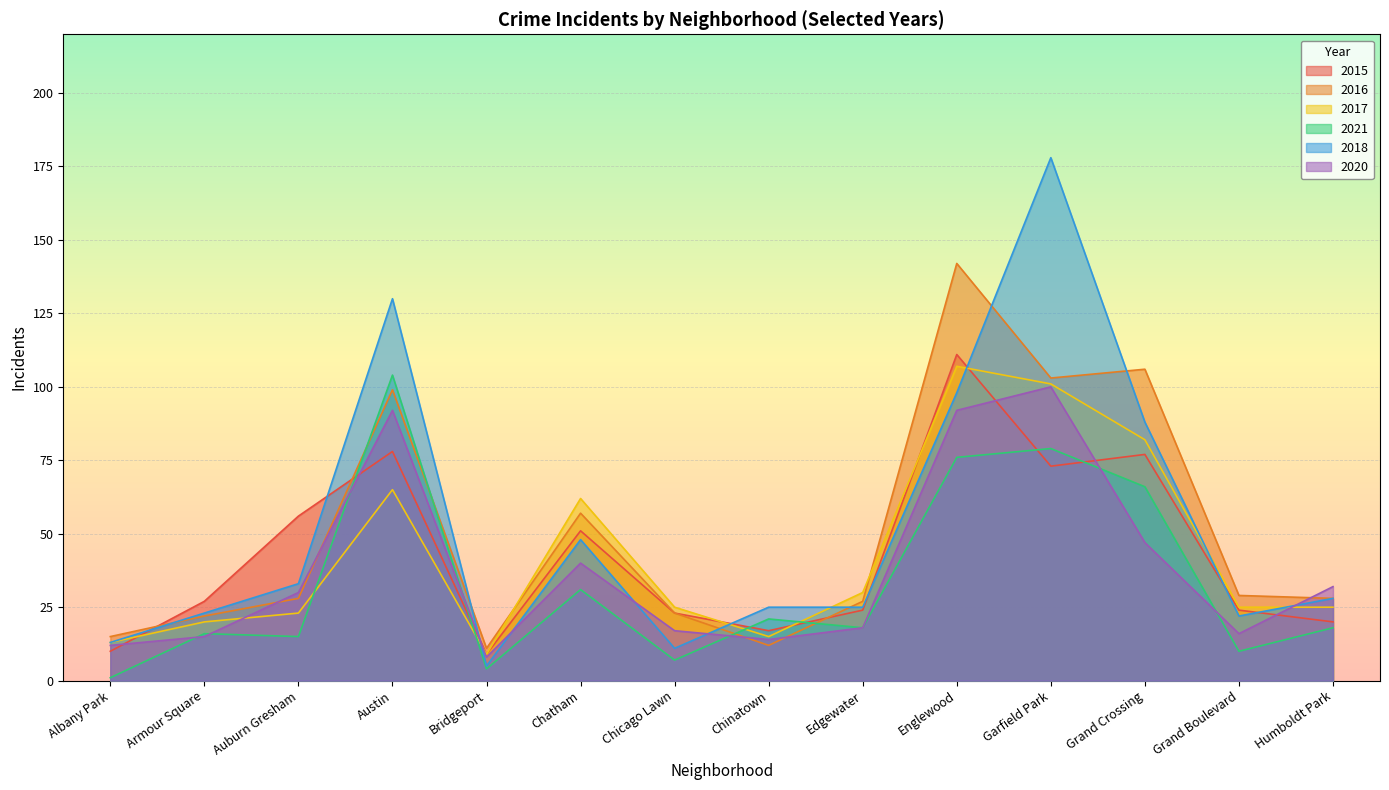

How many interior local valleys does the 2020 series have?

3